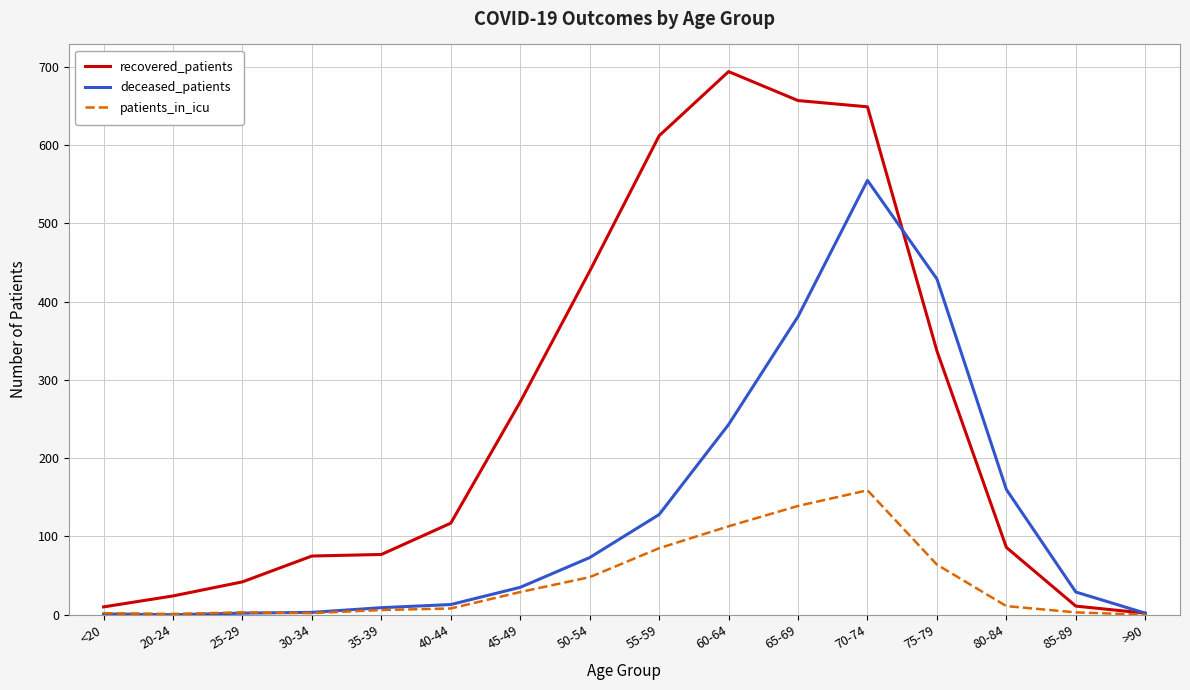

Between 20-24 and 45-49, which series saw the biggest shift?

recovered_patients